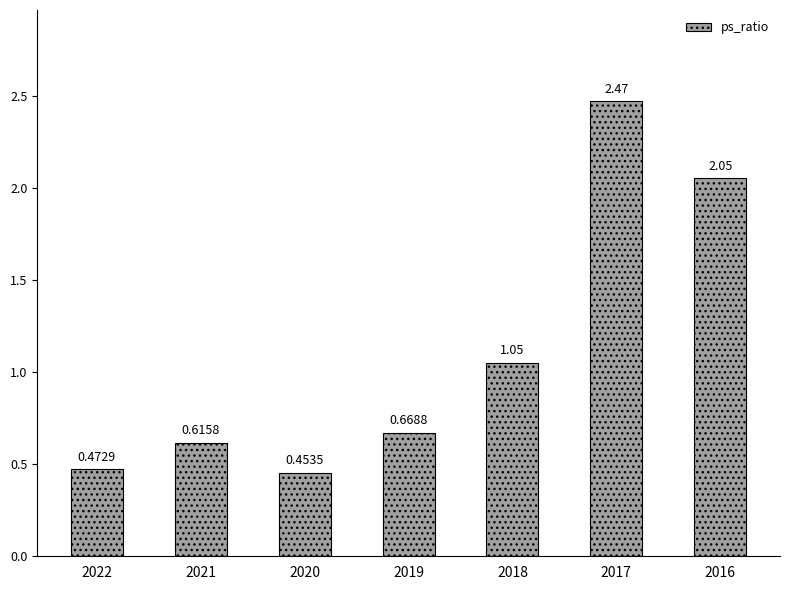

What is the sum of all values?

7.8